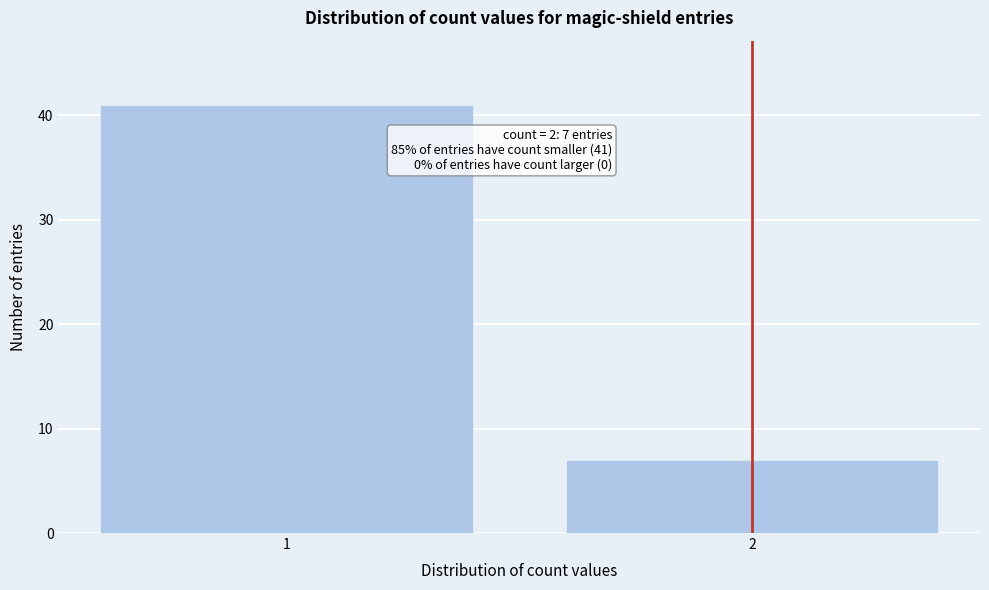

Reading right to left, list all the values displayed in this chart.

7	41